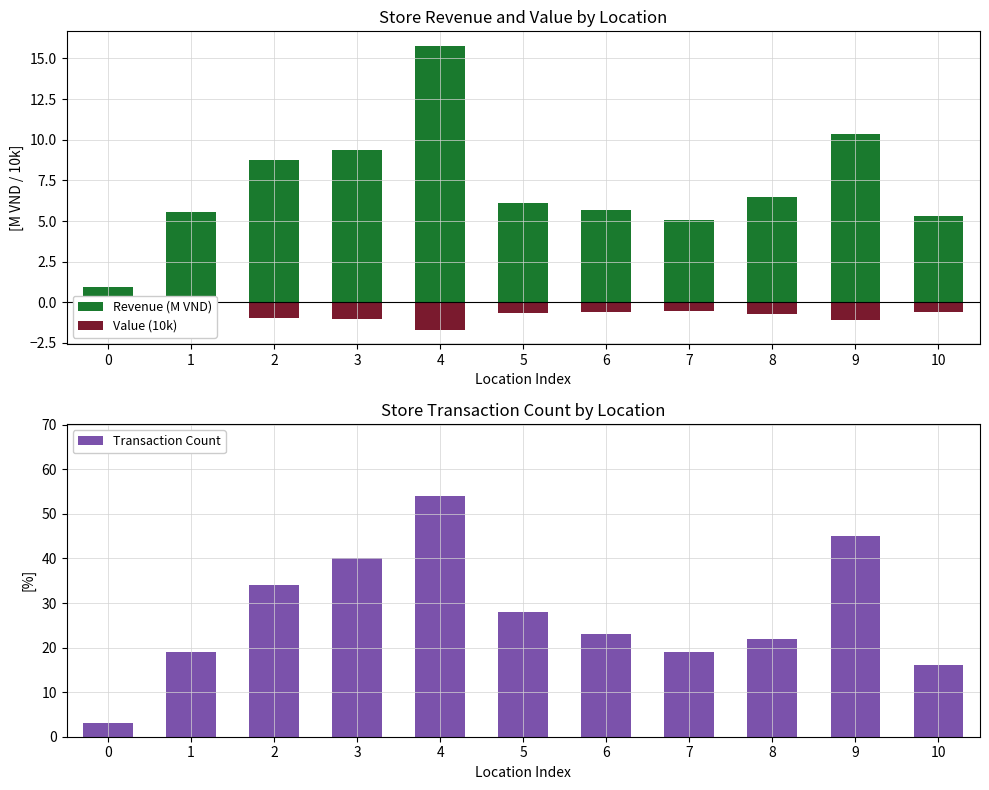

Rank the series by their average value, from highest to lowest.

Transaction Count, Revenue (M VND), Value (10k)